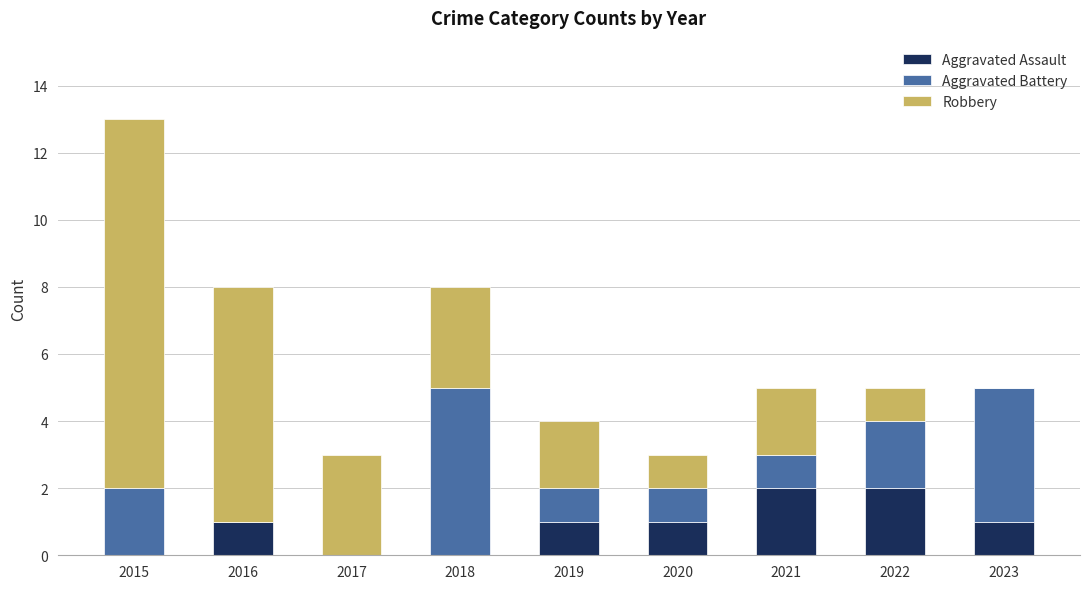

What is the total value across all series at 2019?

4